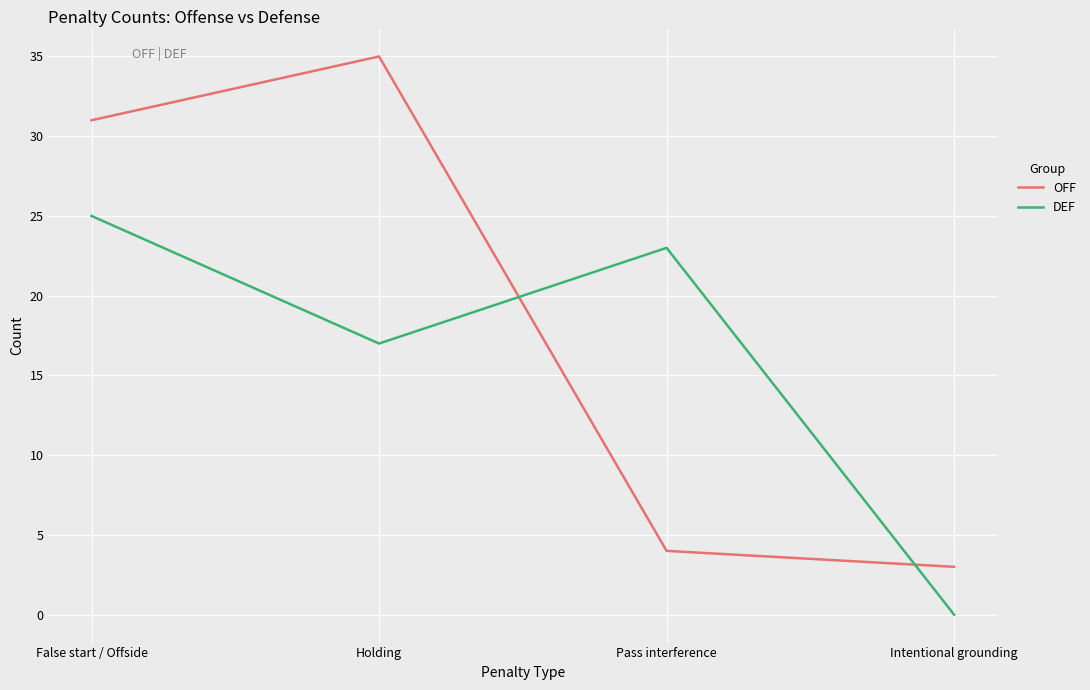

Count the number of categories in the chart.

4